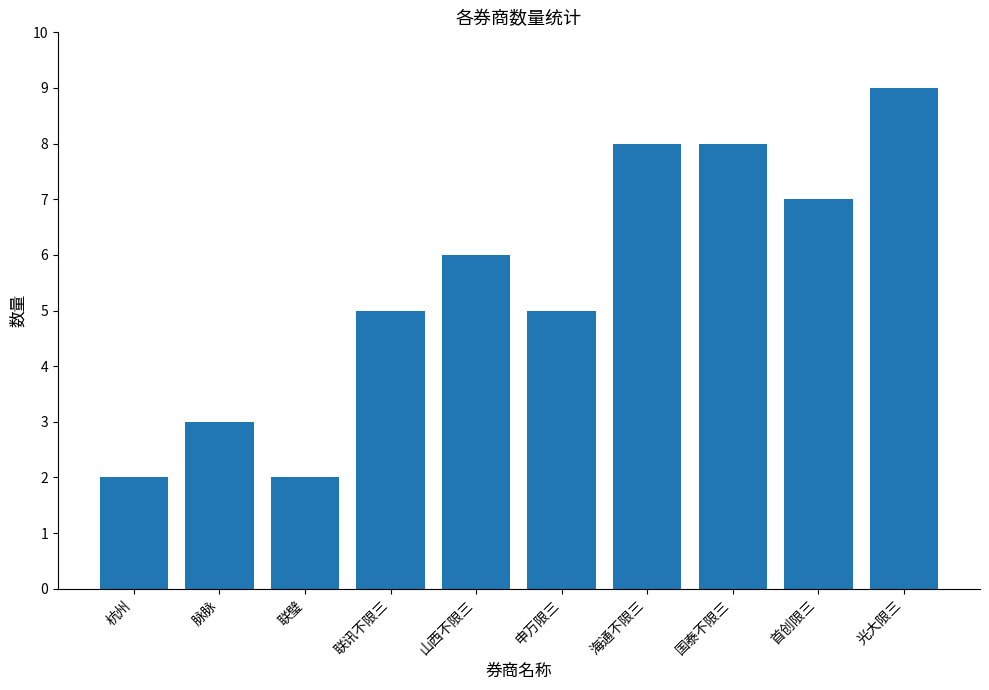

Is it true that the value at 海通不限三 is 4?

False